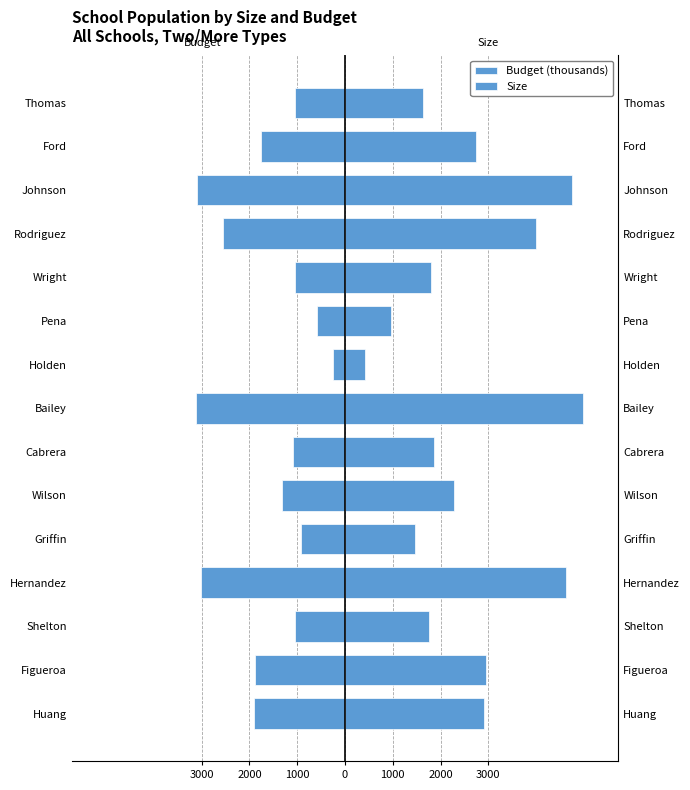

What is the maximum value shown in the chart?

4976.0